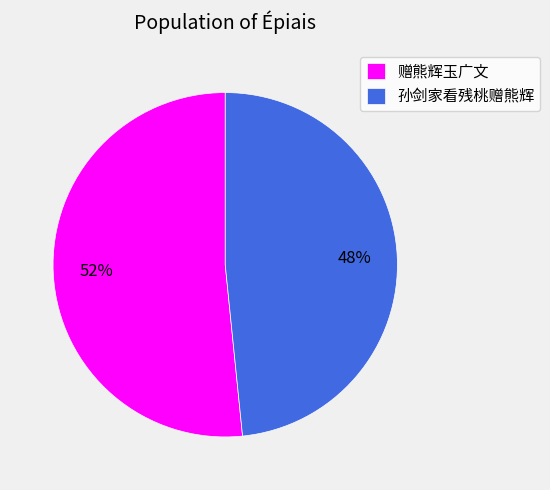

Is it true that 孙剑家看残桃赠熊辉 is 48% of the pie?

True